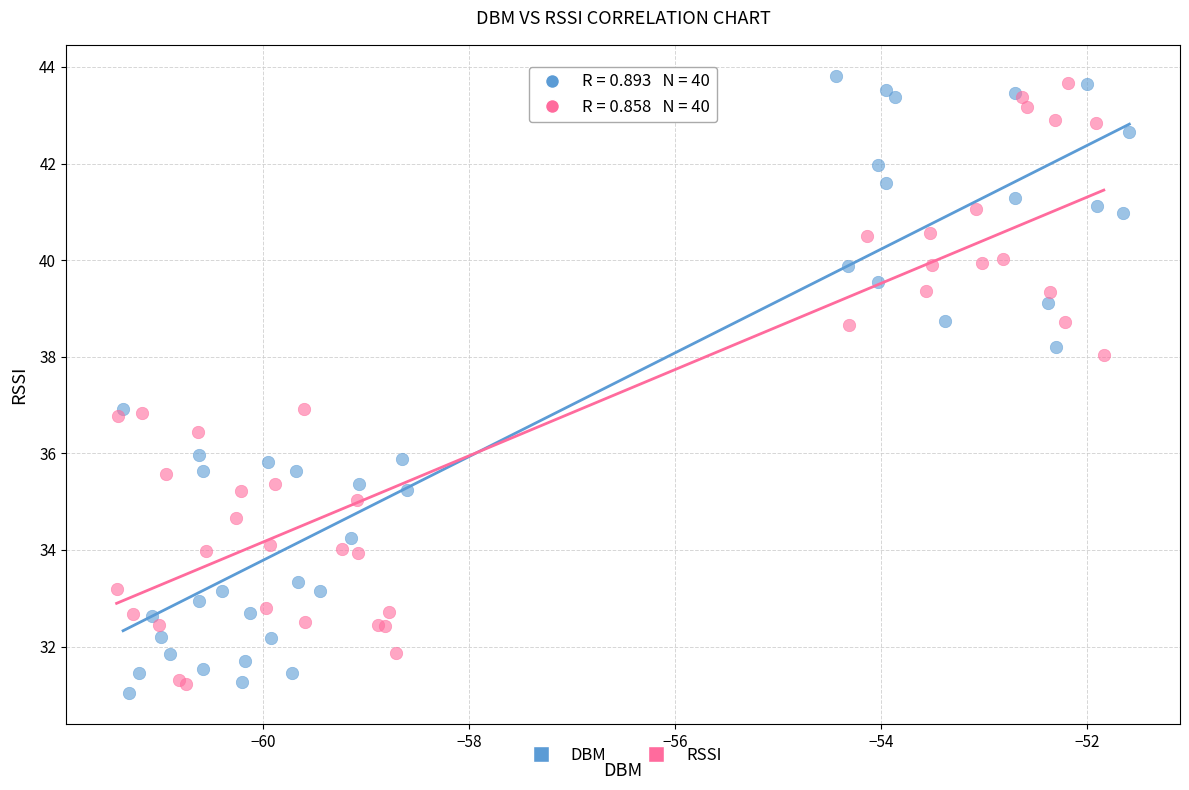

What are all the series names shown in the legend?

DBM, RSSI